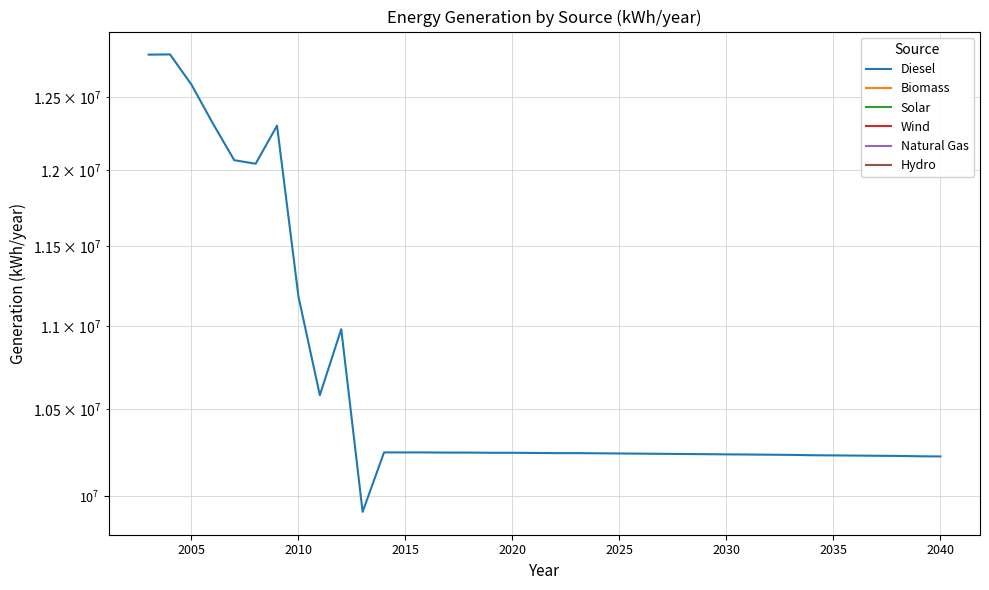

What is the label of the 16th point from the right?

2025